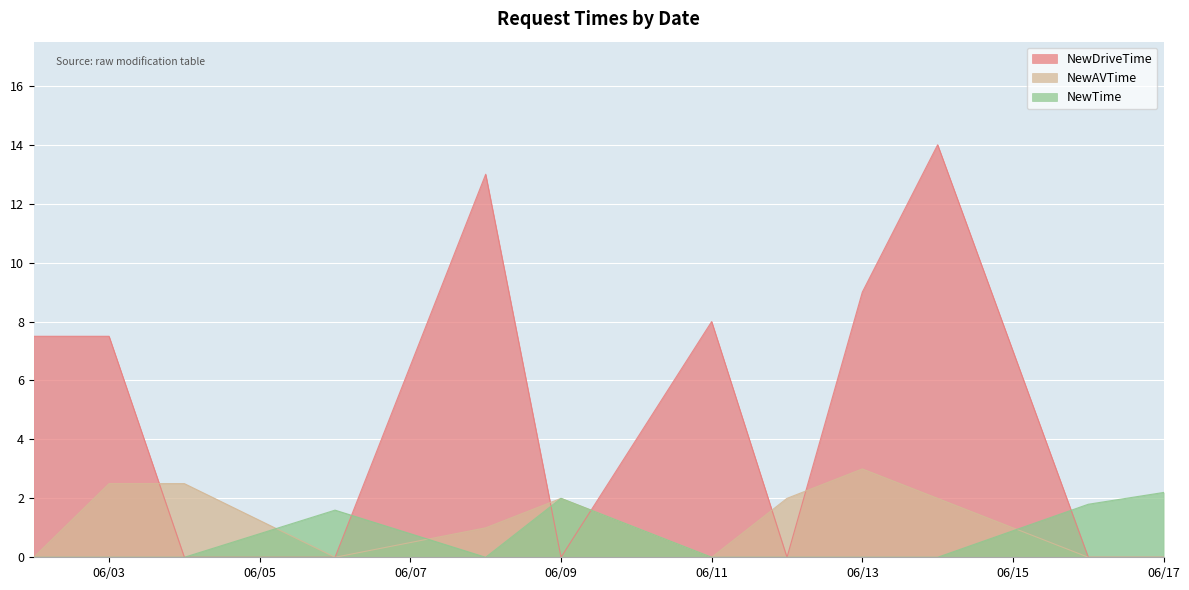

Which series ends up on top after the final intersection of NewTime and NewAVTime?

NewTime